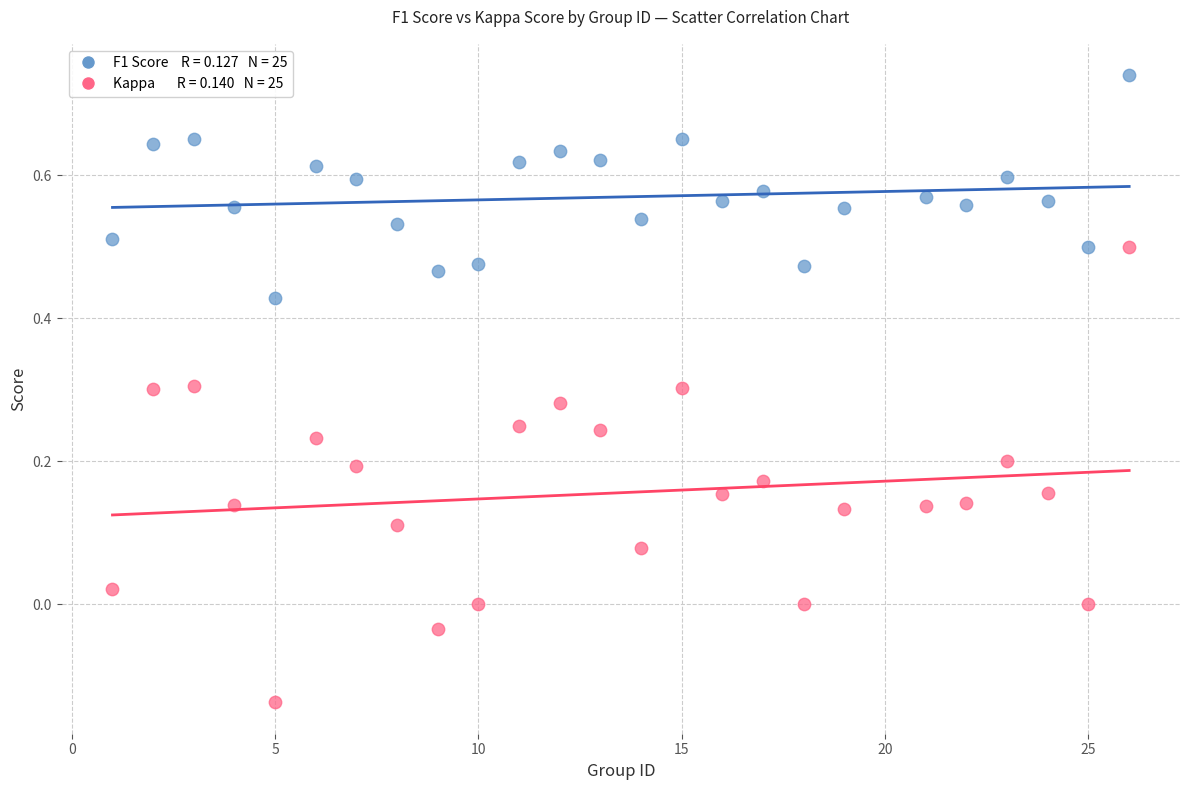

Across all data points, what is the range of X values (max minus min)?

25.0